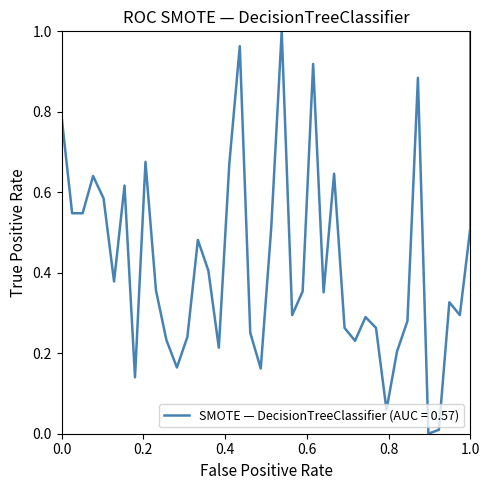

Which has a higher value, 32 or 21?

21